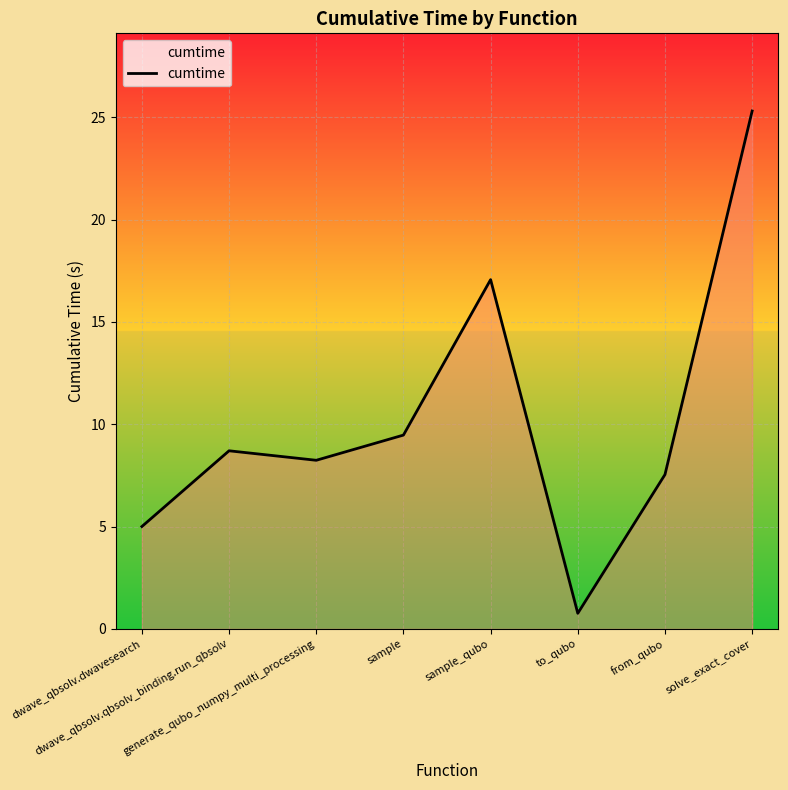

At which label is the value closest to 13?

sample